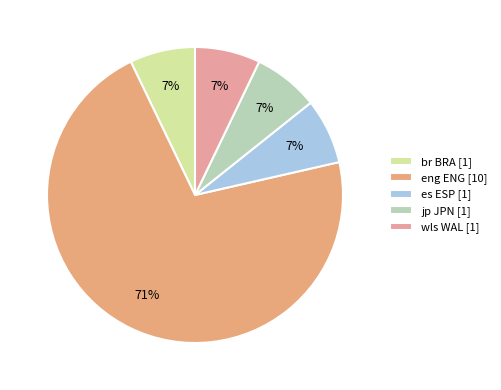

How many segments does this pie chart have?

5